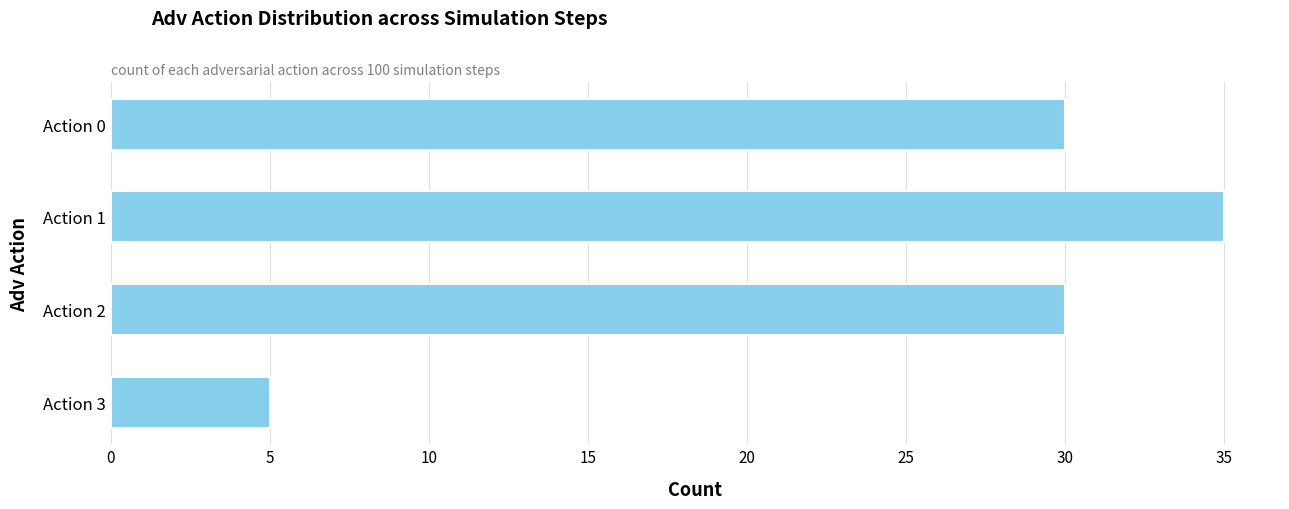

The chart shows a value of 44 at Action 0. True or false?

False